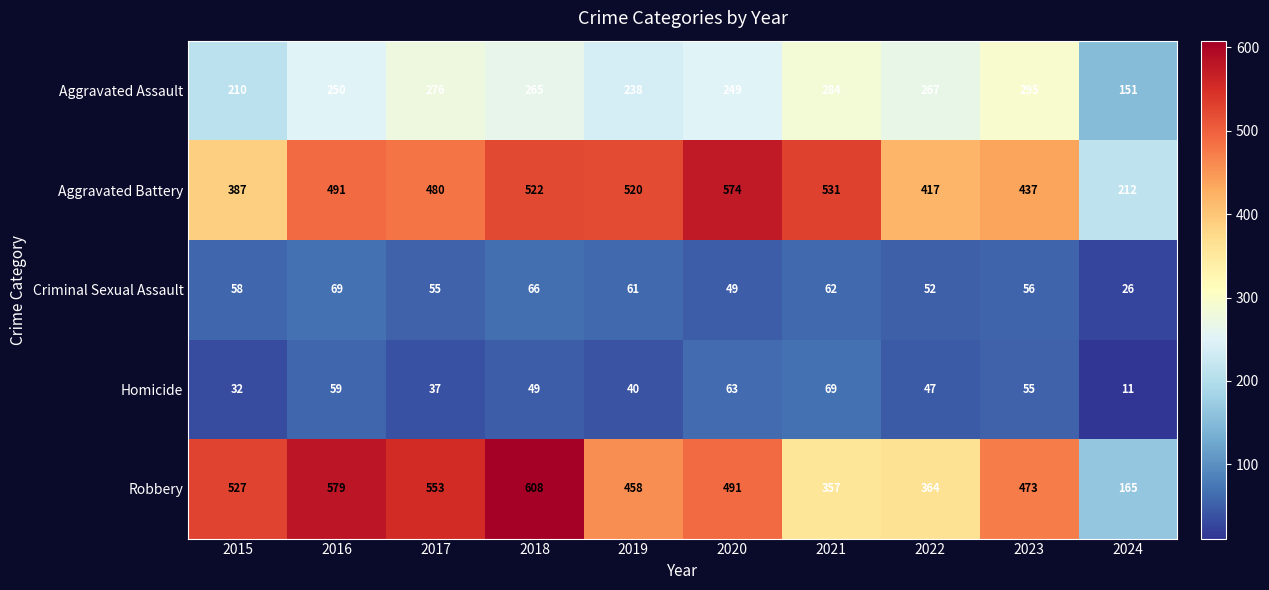

What is the difference between the Aggravated Assault values at 2019 and 2017?

38